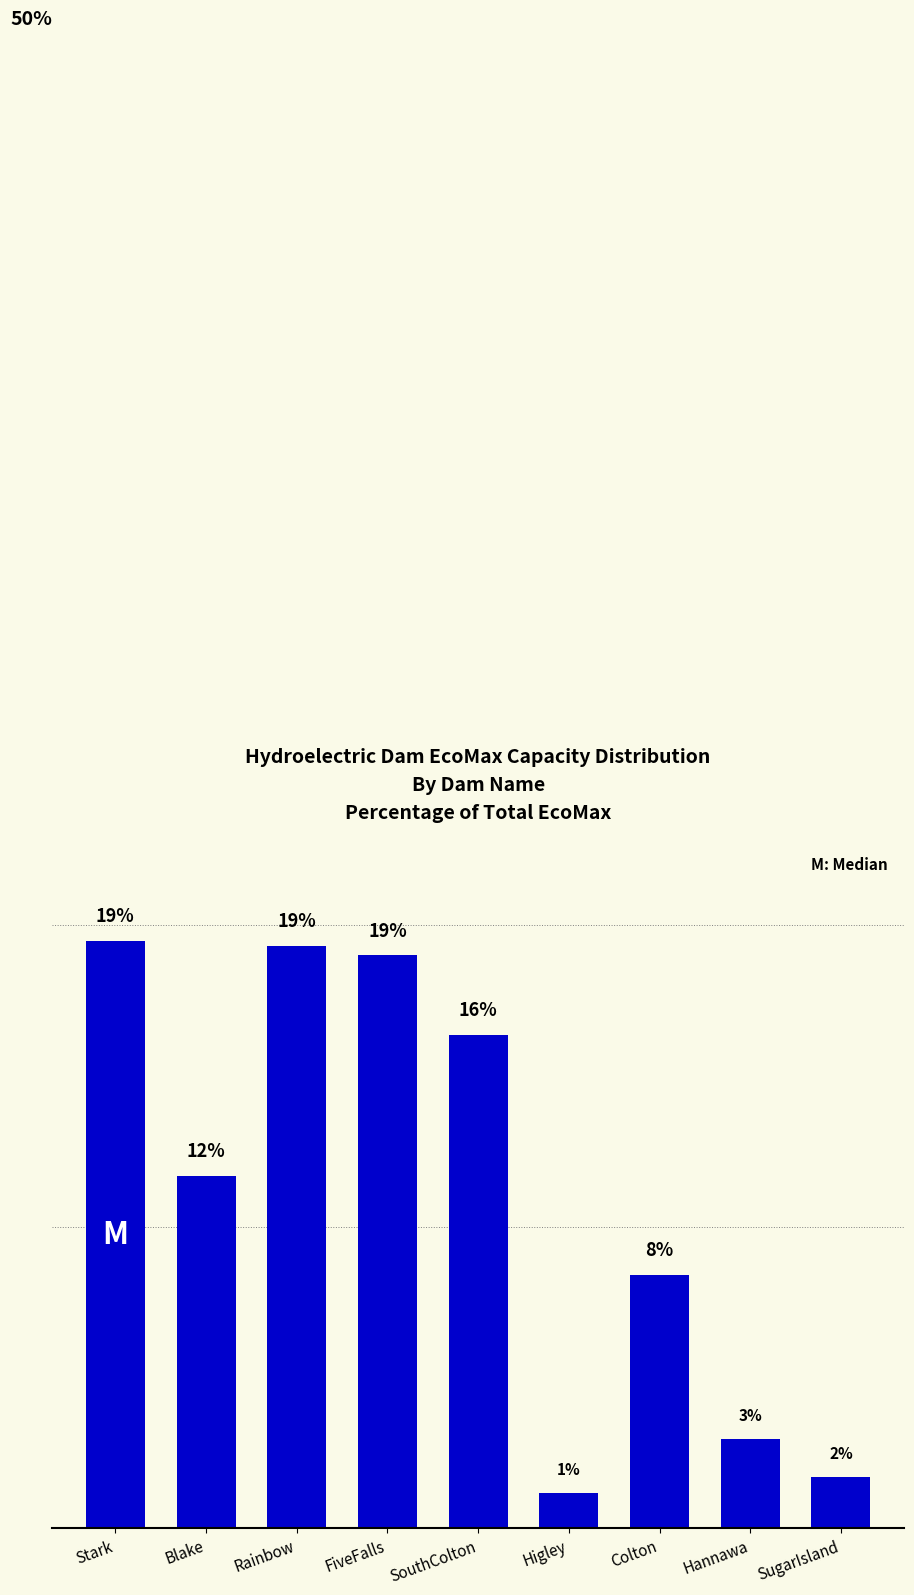

List the labels in order of value, largest first.

Stark, Rainbow, FiveFalls, SouthColton, Blake, Colton, Hannawa, SugarIsland, Higley